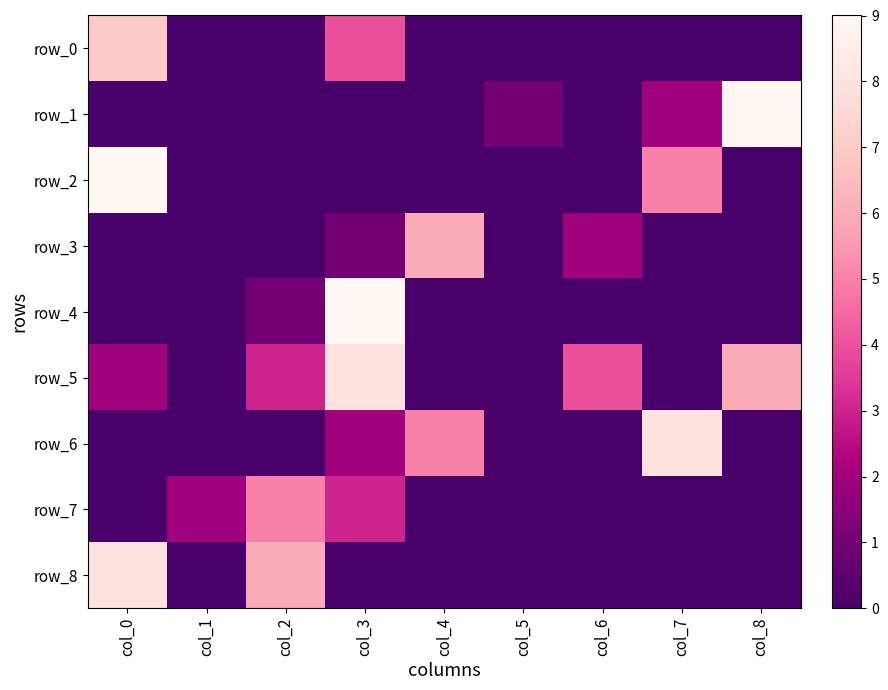

Reading left to right, transcribe all the data shown in this chart.

row_0: 7	0	0	4	0	0	0	0	0
row_1: 0	0	0	0	0	1	0	2	9
row_2: 9	0	0	0	0	0	0	5	0
row_3: 0	0	0	1	6	0	2	0	0
row_4: 0	0	1	9	0	0	0	0	0
row_5: 2	0	3	8	0	0	4	0	6
row_6: 0	0	0	2	5	0	0	8	0
row_7: 0	2	5	3	0	0	0	0	0
row_8: 8	0	6	0	0	0	0	0	0